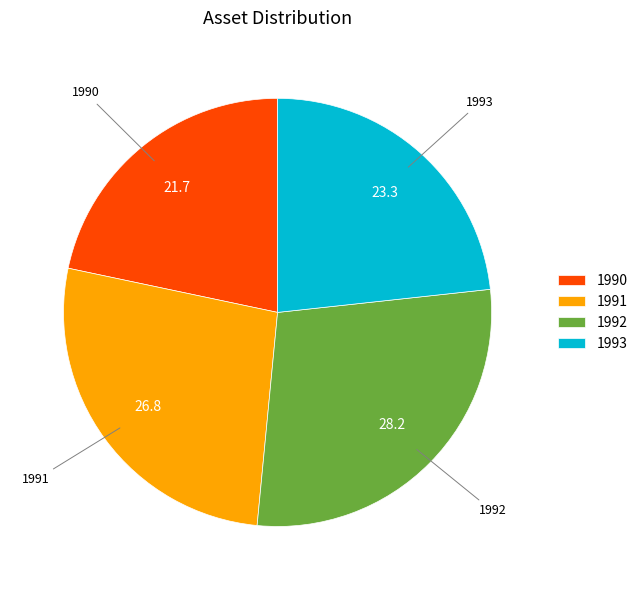

Approximately how many times larger is the value at 1992 compared to 1991?

1.1